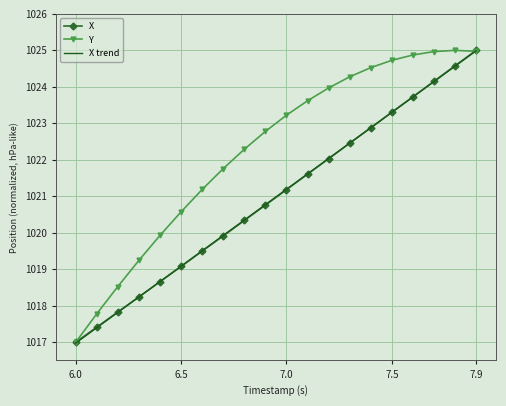

Reading left to right, what are all the values shown in this chart?

X: 1017.0	1017.4	1017.8	1018.2	1018.7	1019.1	1019.5	1019.9	1020.3	1020.8	1021.2	1021.6	1022.0	1022.5	1022.9	1023.3	1023.7	1024.2	1024.6	1025.0
Y: 1017.0	1017.8	1018.5	1019.2	1019.9	1020.6	1021.2	1021.8	1022.3	1022.8	1023.2	1023.6	1024.0	1024.3	1024.5	1024.7	1024.9	1025.0	1025.0	1025.0
X trend: 1017.0	1017.4	1017.8	1018.2	1018.7	1019.1	1019.5	1019.9	1020.3	1020.8	1021.2	1021.6	1022.0	1022.5	1022.9	1023.3	1023.7	1024.1	1024.6	1025.0